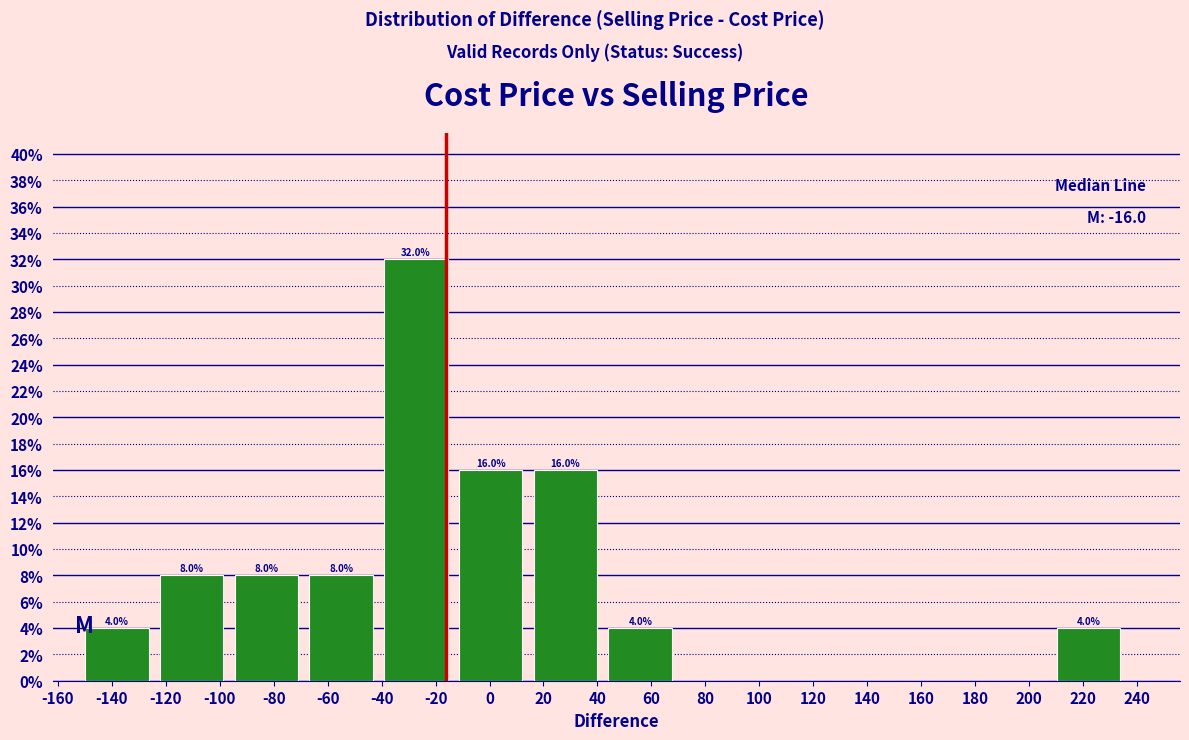

Over which range of the x-axis is the bar tallest?

-42 to -14